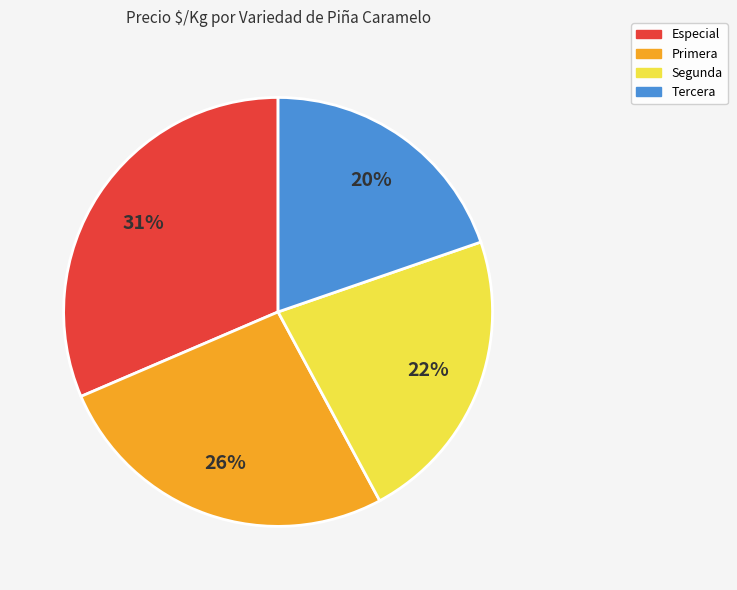

To the nearest percent, what portion does Tercera represent?

20%